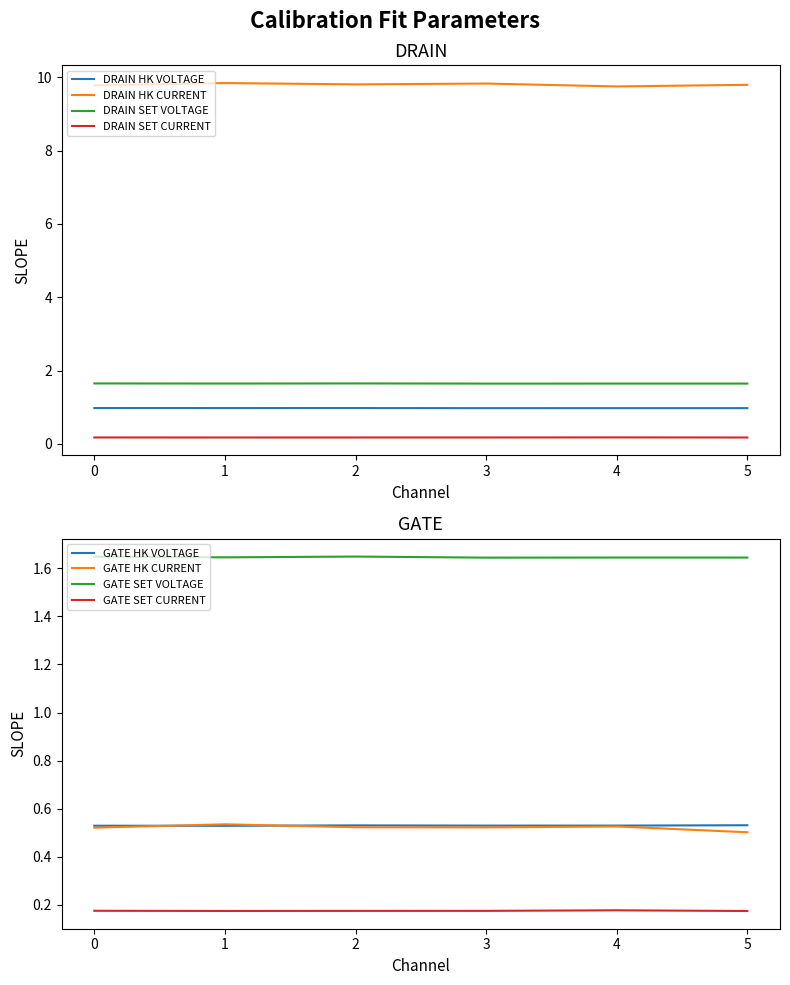

Where is DRAIN SET VOLTAGE nearest to the value 1?

3